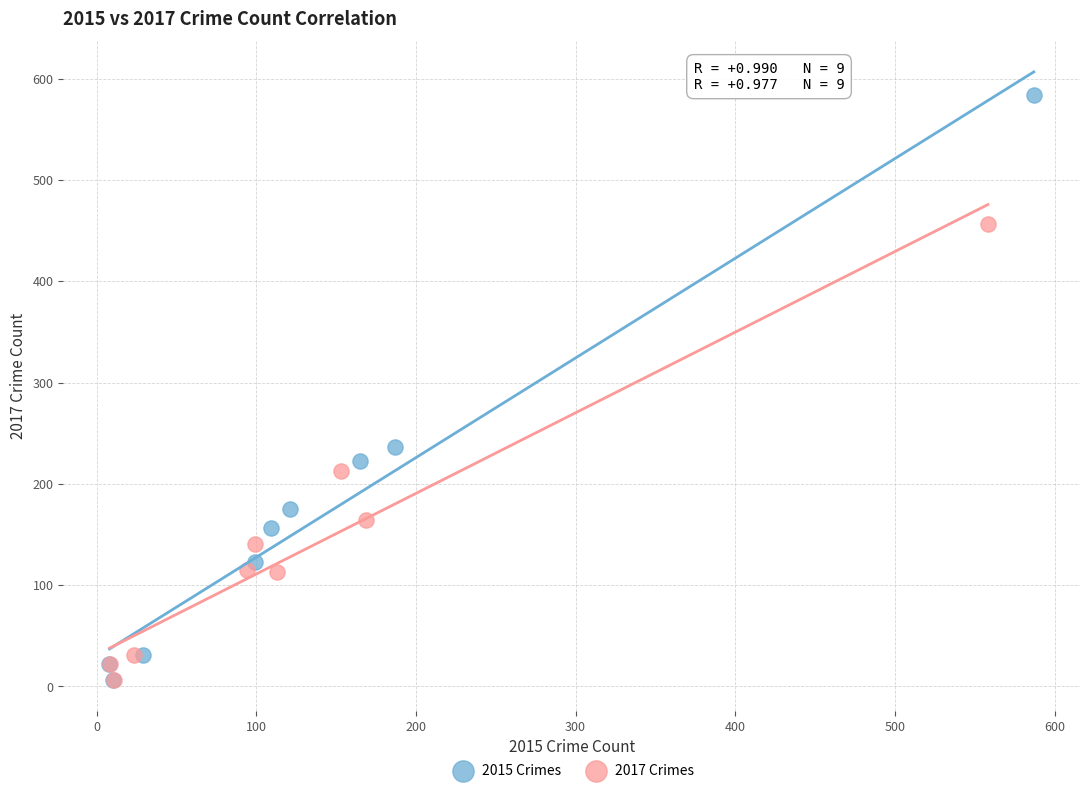

Which series has the widest spread of Y values?

2015 Crimes